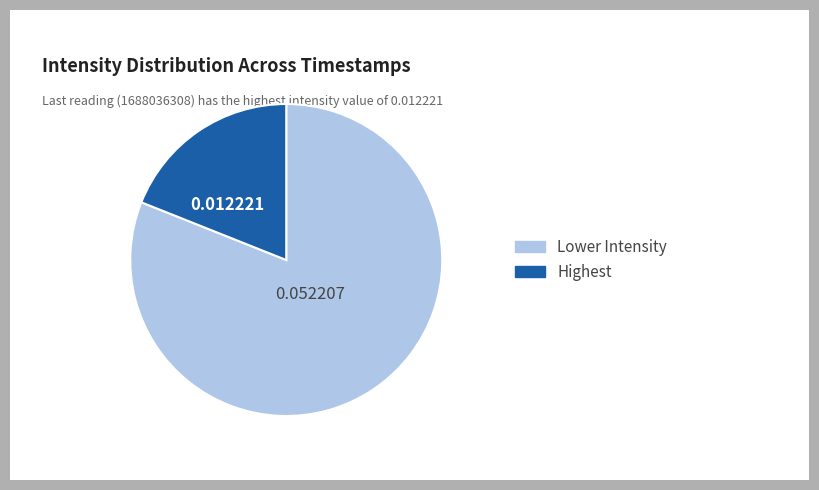

Does any single category account for the majority?

Yes